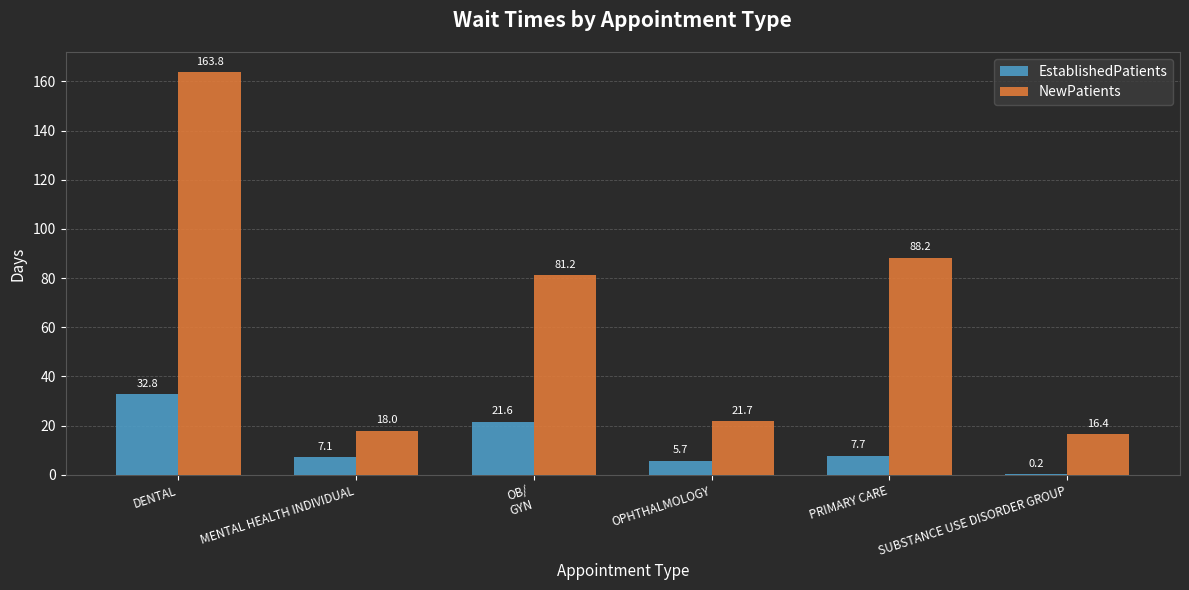

At which category does the chart reach its peak across all series?

DENTAL